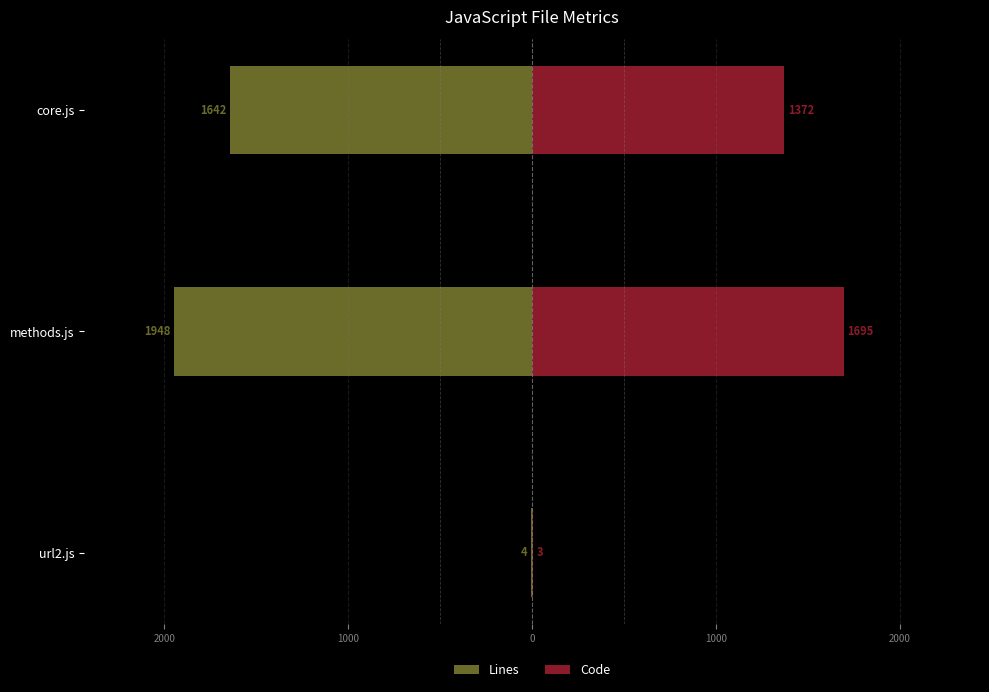

What is the difference between the highest and lowest values at core.js?

3014